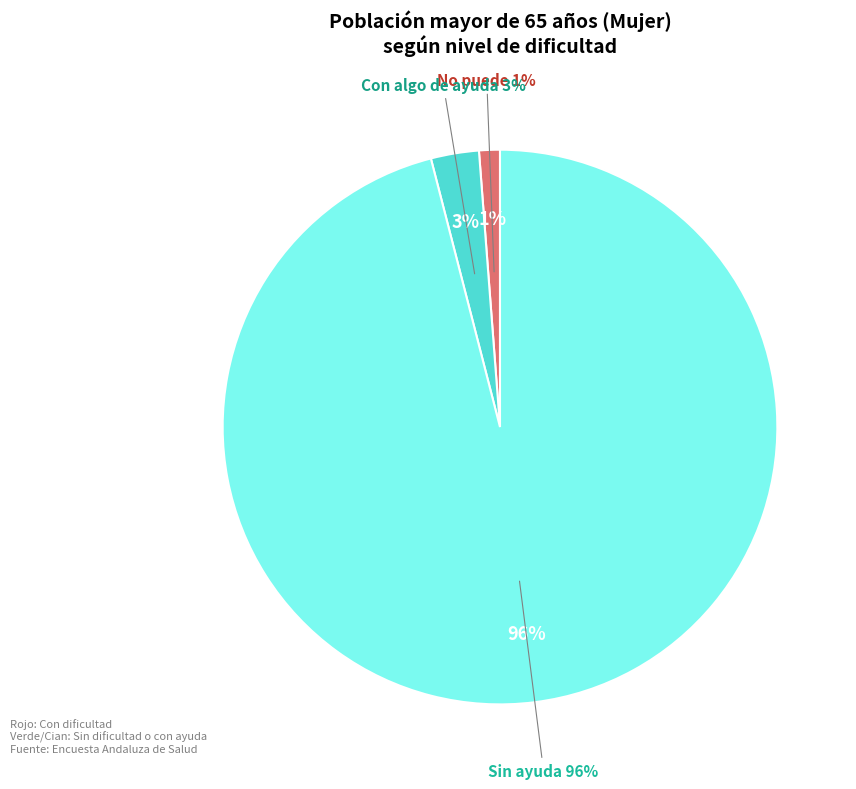

Rank the categories by value from lowest to highest.

No puede, Con algo de ayuda, Sin ayuda